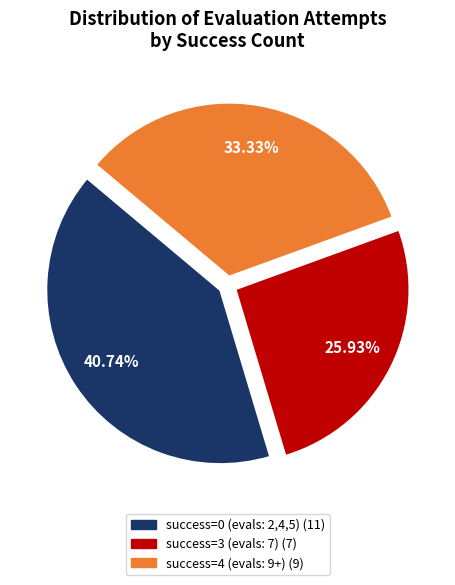

Is there a majority slice in this chart?

No